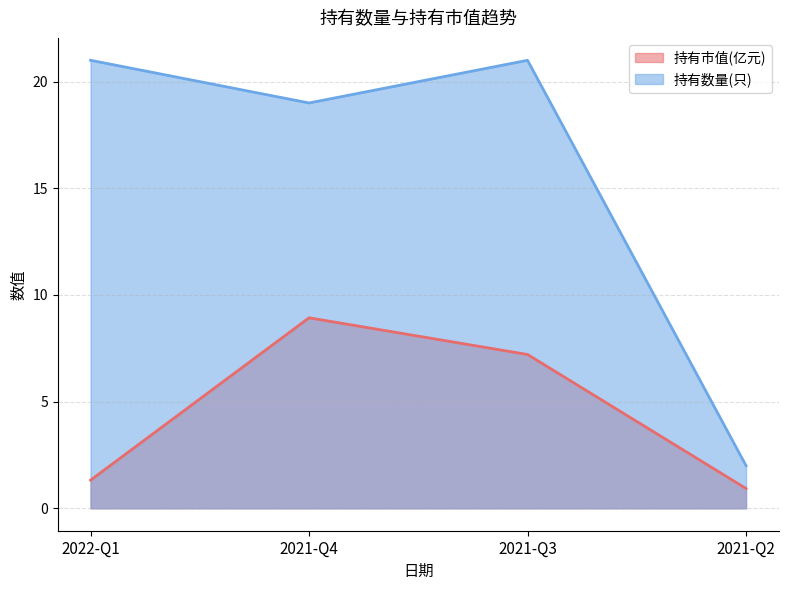

Rank the categories by 持有市值(亿元) value from highest to lowest.

2021-Q4, 2021-Q3, 2022-Q1, 2021-Q2